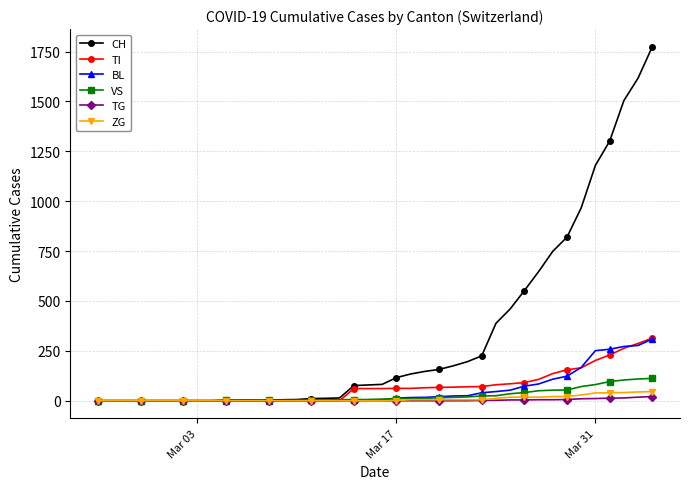

What is the difference between the maximum and minimum values in the BL series?

309